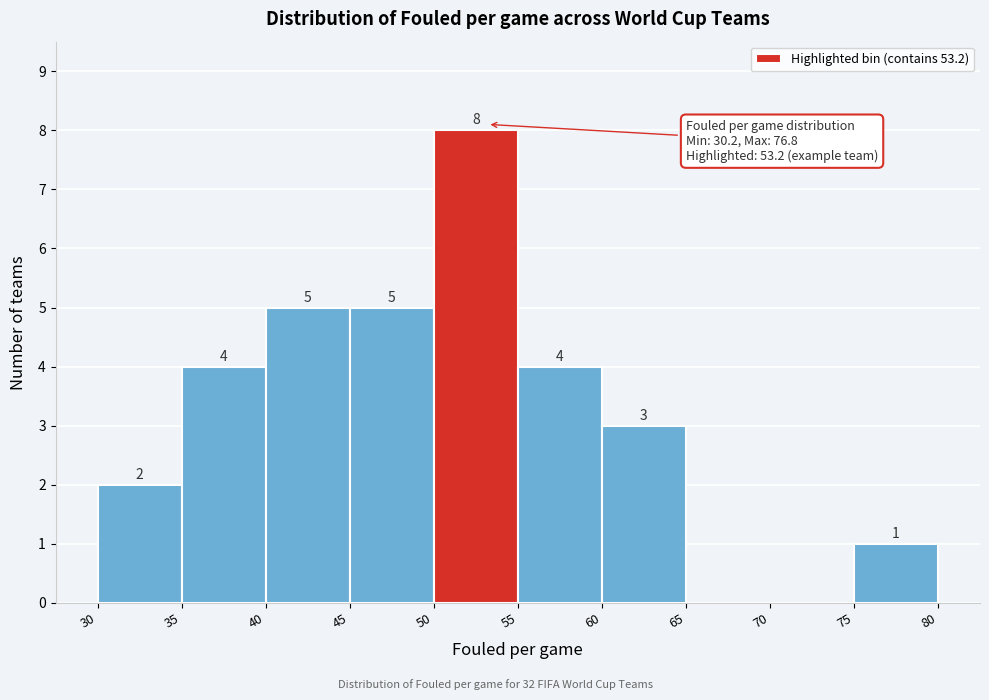

Over which range of the x-axis is the bar tallest?

50 to 55